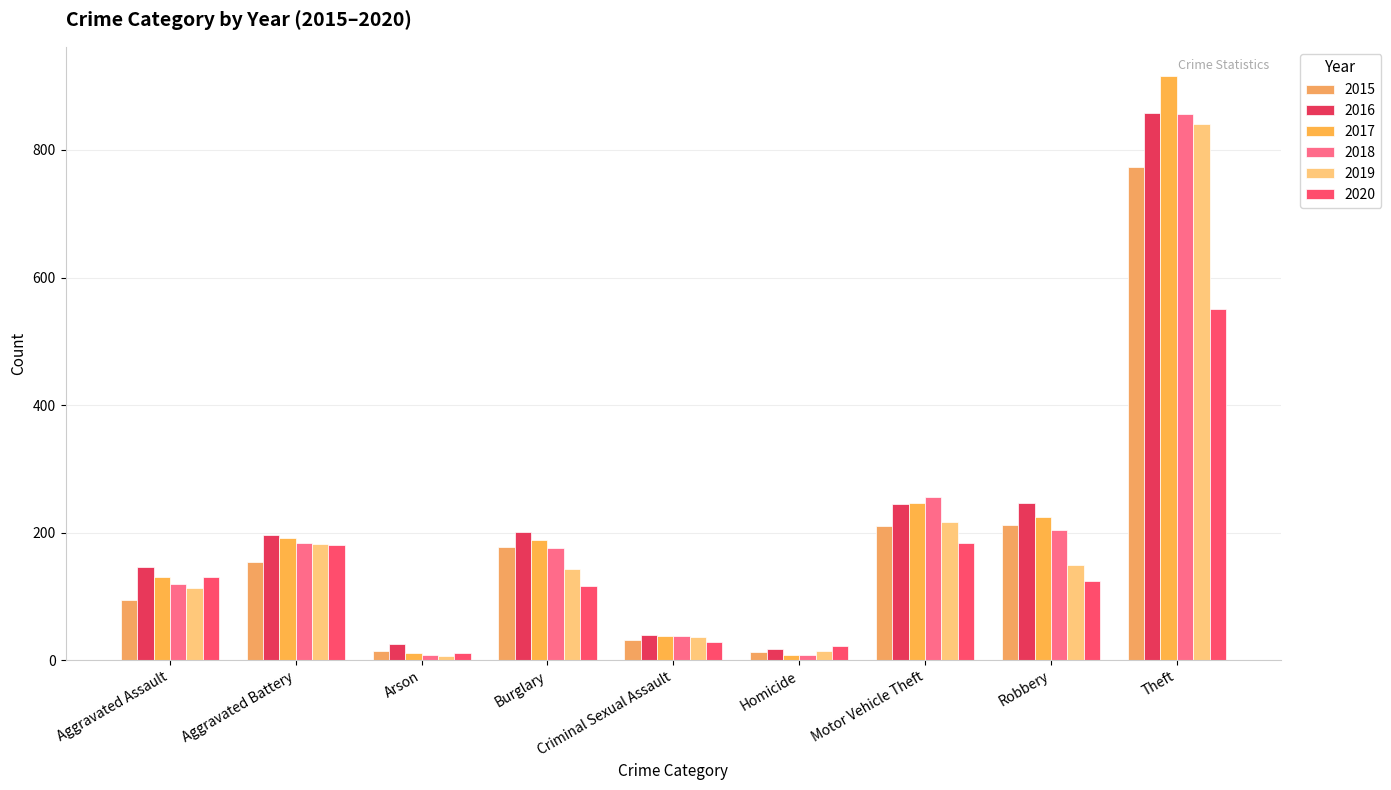

What is the difference between the highest and lowest values at Theft?

365